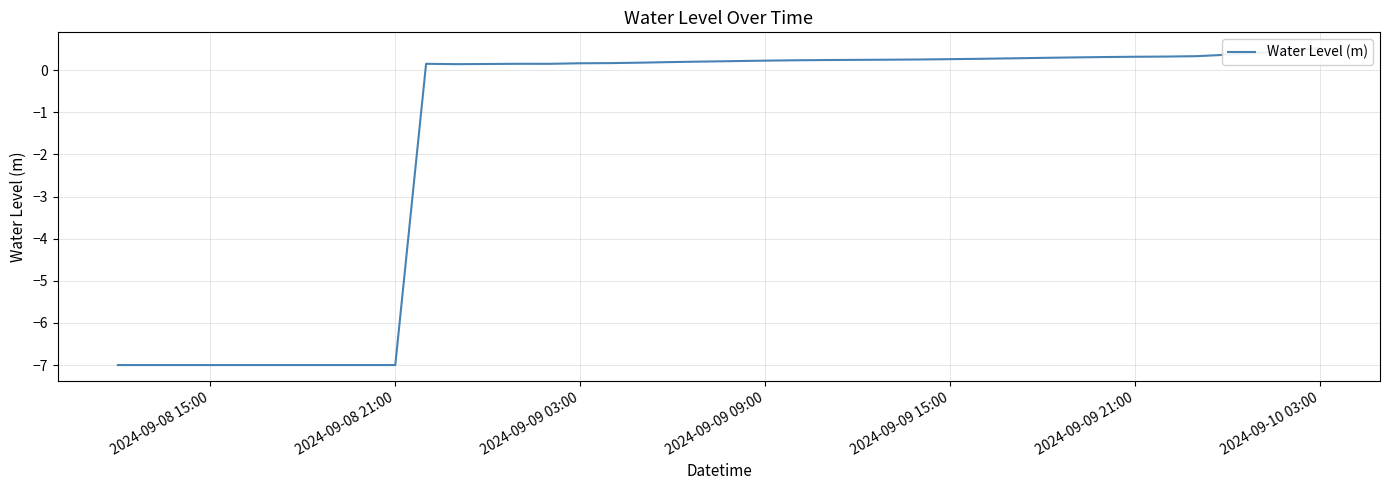

How many positive values are there?

30